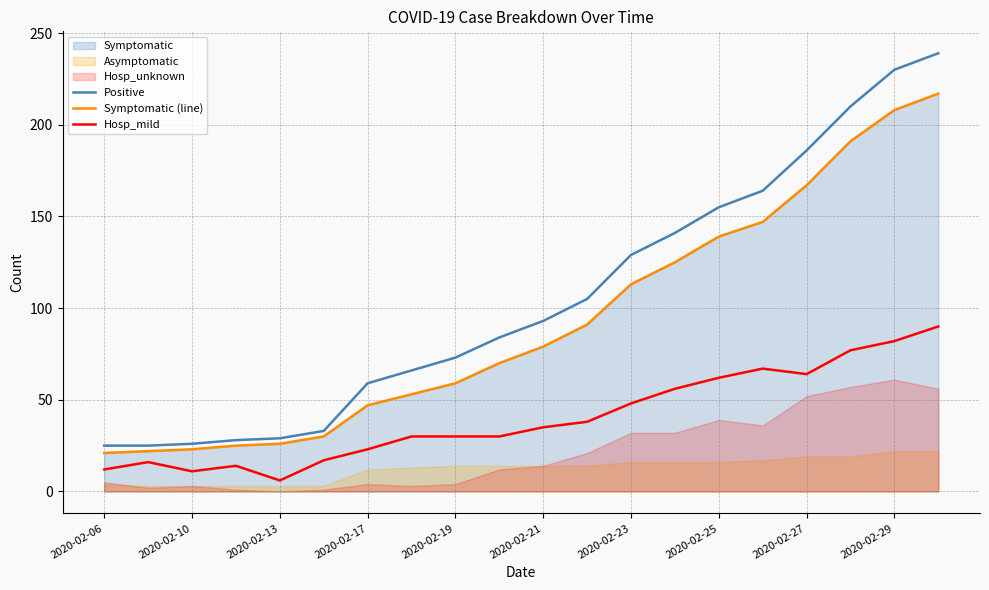

What is the approximate value of Symptomatic (line) at 2020-02-25, to the nearest 10?

140